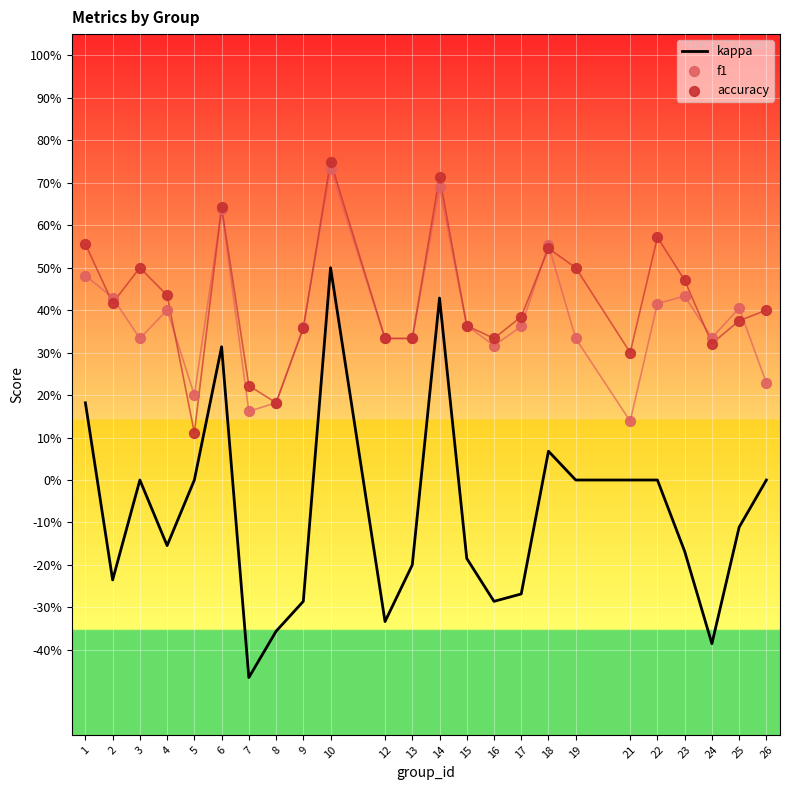

Which series has the largest Y range (max minus min)?

kappa